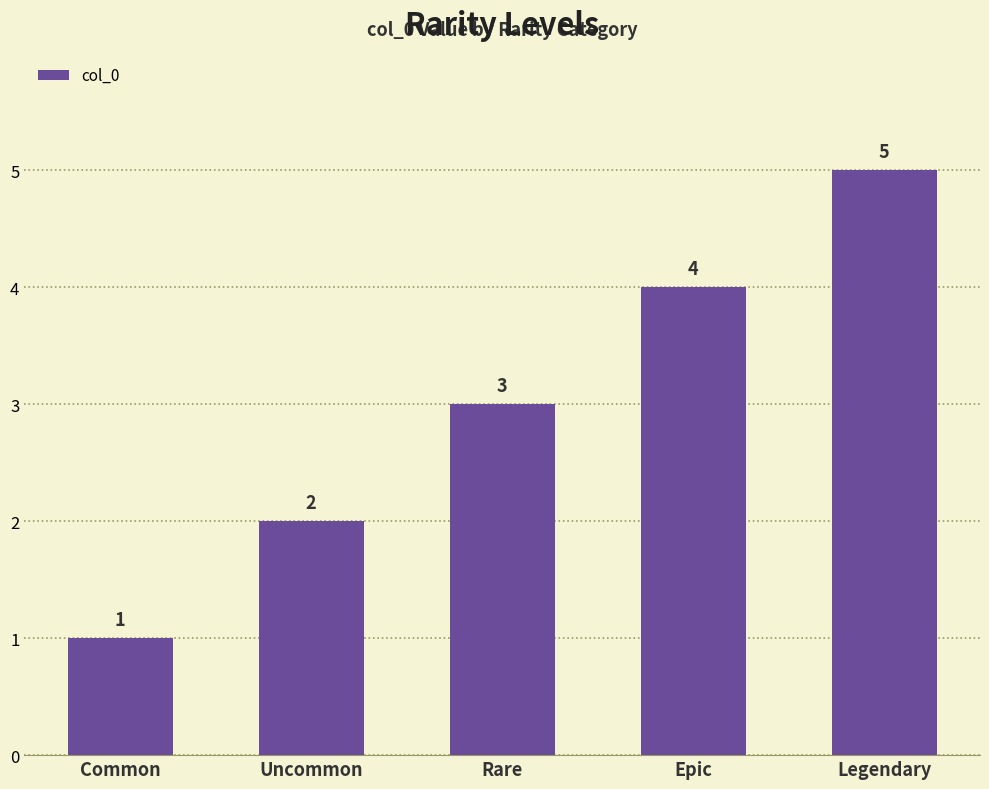

How many values are between 2 and 4?

3